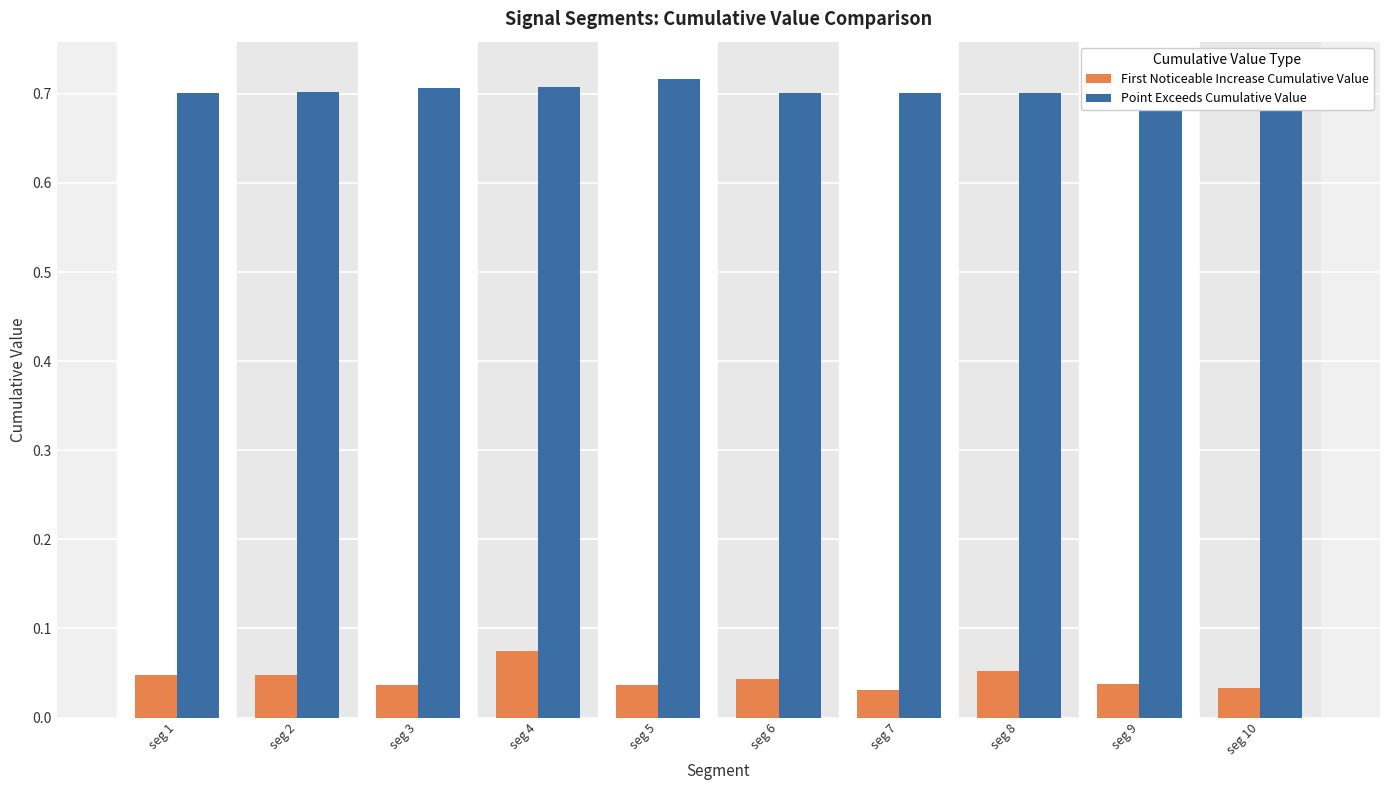

Which series has the largest range (max minus min)?

First Noticeable Increase Cumulative Value